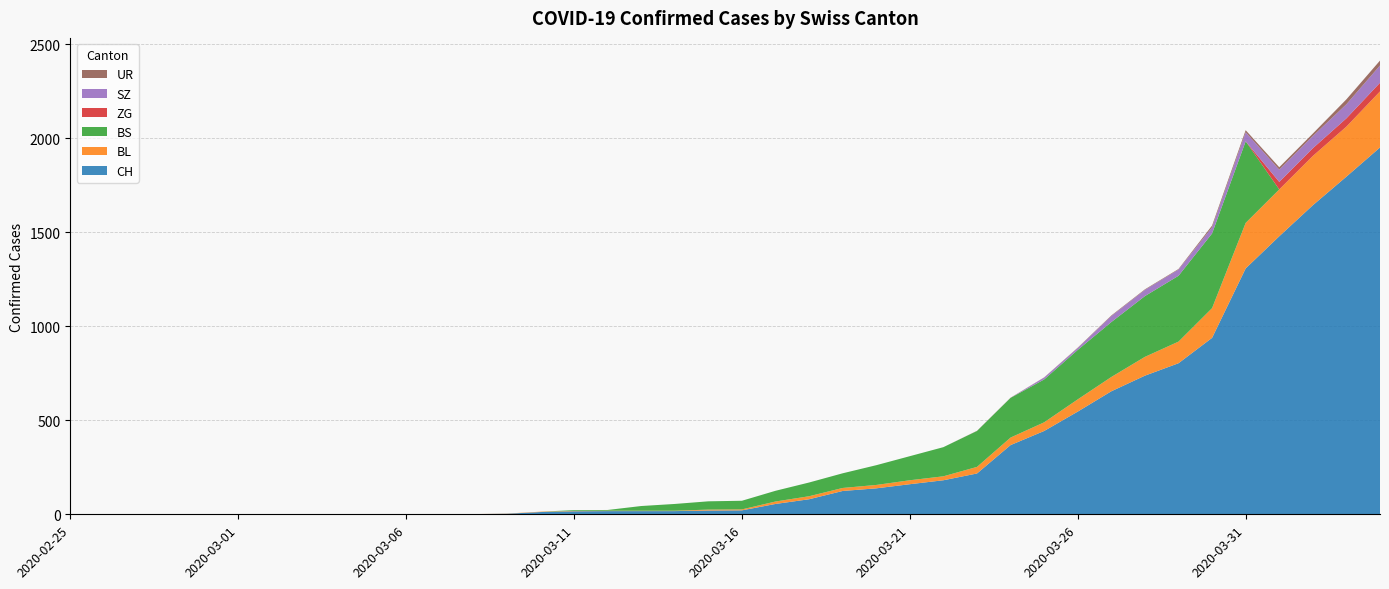

Reading left to right, extract all data points from this chart.

CH: 2020-02-25=0	2020-02-26=0	2020-02-27=0	2020-02-28=0	2020-02-29=0	2020-03-01=0	2020-03-02=0	2020-03-03=0	2020-03-04=0	2020-03-05=0	2020-03-06=1	2020-03-07=1	2020-03-08=1	2020-03-09=3	2020-03-10=12	2020-03-11=16	2020-03-12=17	2020-03-13=17	2020-03-14=17	2020-03-15=20	2020-03-16=21	2020-03-17=55	2020-03-18=80	2020-03-19=124	2020-03-20=138	2020-03-21=160	2020-03-22=181	2020-03-23=217	2020-03-24=368	2020-03-25=443	2020-03-26=546	2020-03-27=654	2020-03-28=737	2020-03-29=803	2020-03-30=938	2020-03-31=1307	2020-04-01=1478	2020-04-02=1643	2020-04-03=1795	2020-04-04=1950
BL: 2020-02-25=0	2020-02-26=0	2020-02-27=0	2020-02-28=0	2020-02-29=0	2020-03-01=0	2020-03-02=0	2020-03-03=0	2020-03-04=0	2020-03-05=0	2020-03-06=0	2020-03-07=0	2020-03-08=0	2020-03-09=1	2020-03-10=2	2020-03-11=2	2020-03-12=2	2020-03-13=2	2020-03-14=2	2020-03-15=5	2020-03-16=5	2020-03-17=13	2020-03-18=16	2020-03-19=16	2020-03-20=18	2020-03-21=21	2020-03-22=21	2020-03-23=35	2020-03-24=40	2020-03-25=46	2020-03-26=65	2020-03-27=76	2020-03-28=100	2020-03-29=115	2020-03-30=158	2020-03-31=242	2020-04-01=249	2020-04-02=262	2020-04-03=266	2020-04-04=298
BS: 2020-02-25=0	2020-02-26=0	2020-02-27=0	2020-02-28=0	2020-02-29=0	2020-03-01=0	2020-03-02=0	2020-03-03=0	2020-03-04=0	2020-03-05=0	2020-03-06=0	2020-03-07=0	2020-03-08=0	2020-03-09=0	2020-03-10=0	2020-03-11=4	2020-03-12=4	2020-03-13=25	2020-03-14=36	2020-03-15=44	2020-03-16=46	2020-03-17=57	2020-03-18=73	2020-03-19=78	2020-03-20=105	2020-03-21=128	2020-03-22=155	2020-03-23=191	2020-03-24=211	2020-03-25=228	2020-03-26=263	2020-03-27=292	2020-03-28=323	2020-03-29=350	2020-03-30=397	2020-03-31=434	2020-04-01=0	2020-04-02=0	2020-04-03=0	2020-04-04=0
ZG: 2020-02-25=0	2020-02-26=0	2020-02-27=0	2020-02-28=0	2020-02-29=0	2020-03-01=0	2020-03-02=0	2020-03-03=0	2020-03-04=0	2020-03-05=0	2020-03-06=0	2020-03-07=0	2020-03-08=0	2020-03-09=0	2020-03-10=0	2020-03-11=0	2020-03-12=0	2020-03-13=0	2020-03-14=0	2020-03-15=0	2020-03-16=0	2020-03-17=0	2020-03-18=0	2020-03-19=0	2020-03-20=0	2020-03-21=0	2020-03-22=0	2020-03-23=0	2020-03-24=0	2020-03-25=0	2020-03-26=0	2020-03-27=0	2020-03-28=0	2020-03-29=0	2020-03-30=0	2020-03-31=0	2020-04-01=40	2020-04-02=41	2020-04-03=44	2020-04-04=46
SZ: 2020-02-25=0	2020-02-26=0	2020-02-27=0	2020-02-28=0	2020-02-29=0	2020-03-01=0	2020-03-02=0	2020-03-03=0	2020-03-04=0	2020-03-05=0	2020-03-06=0	2020-03-07=0	2020-03-08=0	2020-03-09=0	2020-03-10=0	2020-03-11=0	2020-03-12=0	2020-03-13=0	2020-03-14=0	2020-03-15=0	2020-03-16=0	2020-03-17=0	2020-03-18=0	2020-03-19=0	2020-03-20=0	2020-03-21=0	2020-03-22=0	2020-03-23=0	2020-03-24=0	2020-03-25=10	2020-03-26=10	2020-03-27=32	2020-03-28=33	2020-03-29=33	2020-03-30=33	2020-03-31=48	2020-04-01=65	2020-04-02=65	2020-04-03=75	2020-04-04=92
UR: 2020-02-25=0	2020-02-26=0	2020-02-27=0	2020-02-28=0	2020-02-29=0	2020-03-01=0	2020-03-02=0	2020-03-03=0	2020-03-04=0	2020-03-05=0	2020-03-06=0	2020-03-07=0	2020-03-08=0	2020-03-09=0	2020-03-10=0	2020-03-11=0	2020-03-12=0	2020-03-13=0	2020-03-14=0	2020-03-15=0	2020-03-16=0	2020-03-17=0	2020-03-18=0	2020-03-19=0	2020-03-20=0	2020-03-21=0	2020-03-22=0	2020-03-23=1	2020-03-24=1	2020-03-25=1	2020-03-26=2	2020-03-27=3	2020-03-28=3	2020-03-29=3	2020-03-30=9	2020-03-31=11	2020-04-01=13	2020-04-02=13	2020-04-03=26	2020-04-04=26